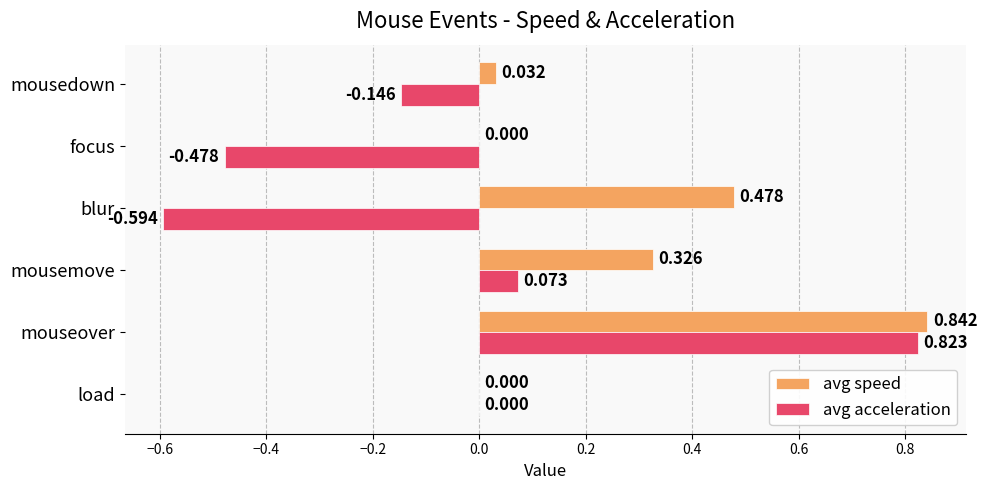

Which category has the highest value across all series?

mouseover